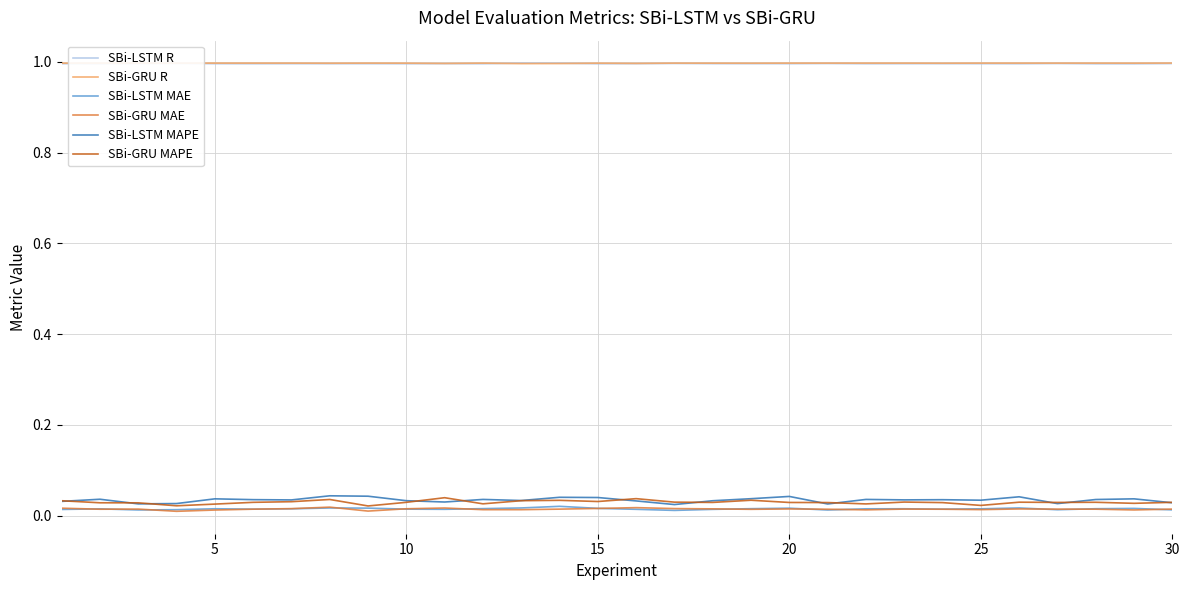

True or false: SBi-GRU MAPE and SBi-GRU R cross at least once.

False